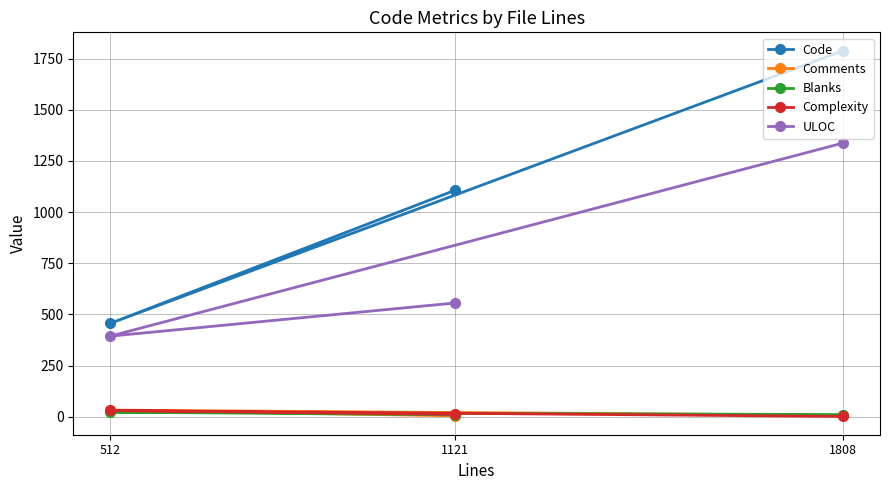

What is the difference between the second highest and minimum values in the Complexity series?

10